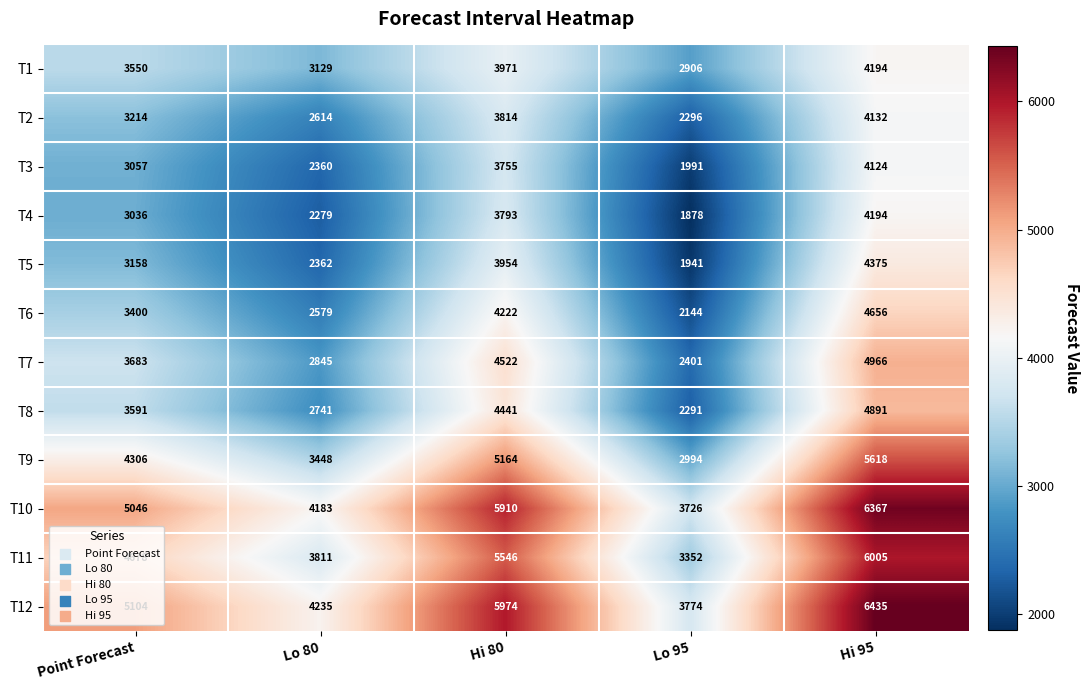

At which category is the sum across all series the highest?

Hi 95